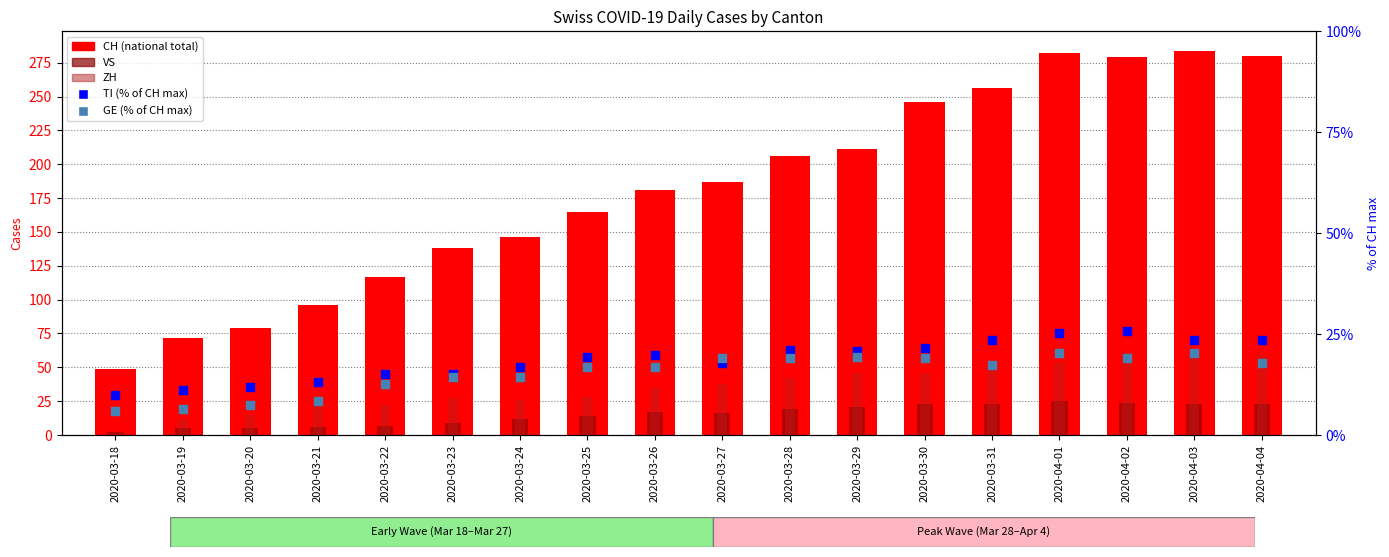

Which series has the largest total across all categories?

CH (total)